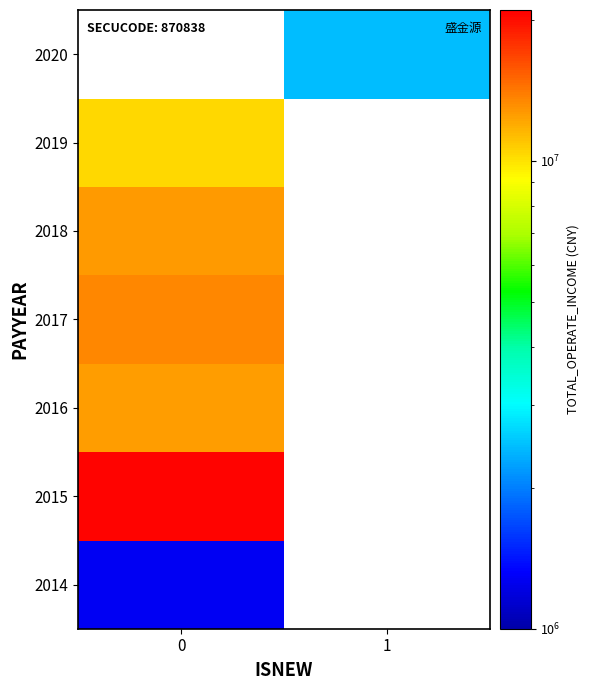

Is the value of 2018 at 1 greater than the value of 2019 at 0?

No